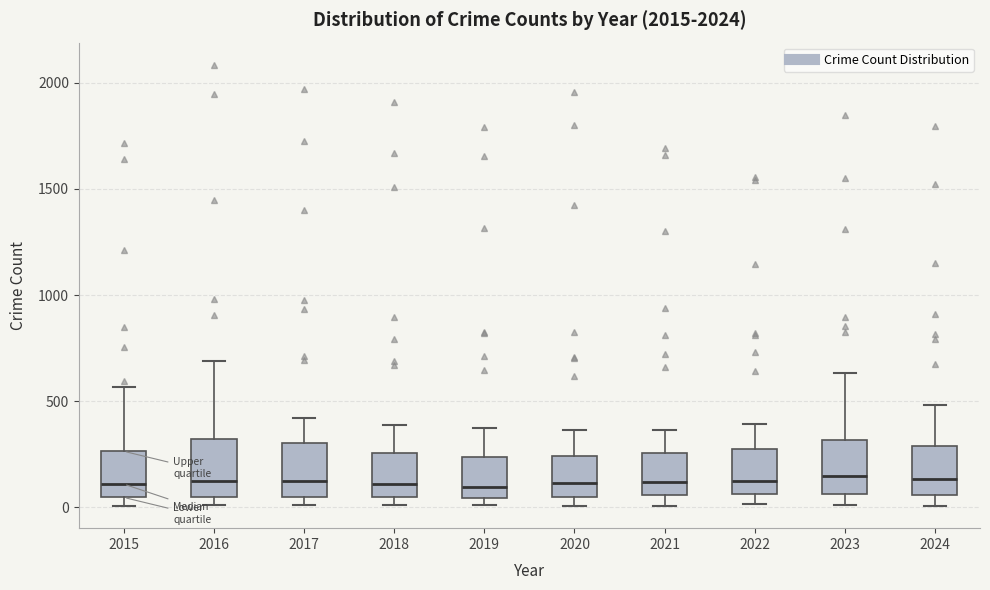

Reading left to right, read every box against the y-axis: the position of its median line, the range the box covers, and the ends of its whiskers. The values are not printed on the chart, so give them approximately, as read against the axis.

2015: median 100, box 50 to 250, whiskers 0 to 550
2016: median 150, box 50 to 300, whiskers 0 to 700
2017: median 100, box 50 to 300, whiskers 0 to 400
2018: median 100, box 50 to 250, whiskers 0 to 400
2019: median 100, box 50 to 250, whiskers 0 to 400
2020: median 100, box 50 to 250, whiskers 0 to 350
2021: median 100, box 50 to 250, whiskers 0 to 350
2022: median 100, box 50 to 250, whiskers 0 to 400
2023: median 150, box 50 to 300, whiskers 0 to 650
2024: median 150, box 50 to 300, whiskers 0 to 500